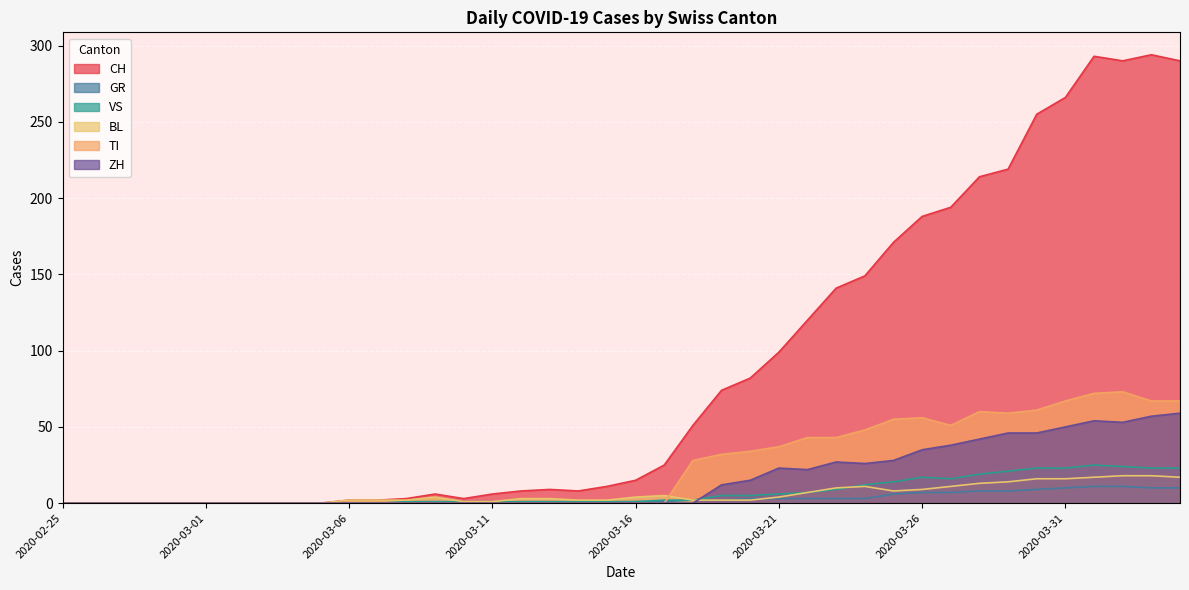

Which series has the widest spread of values?

CH